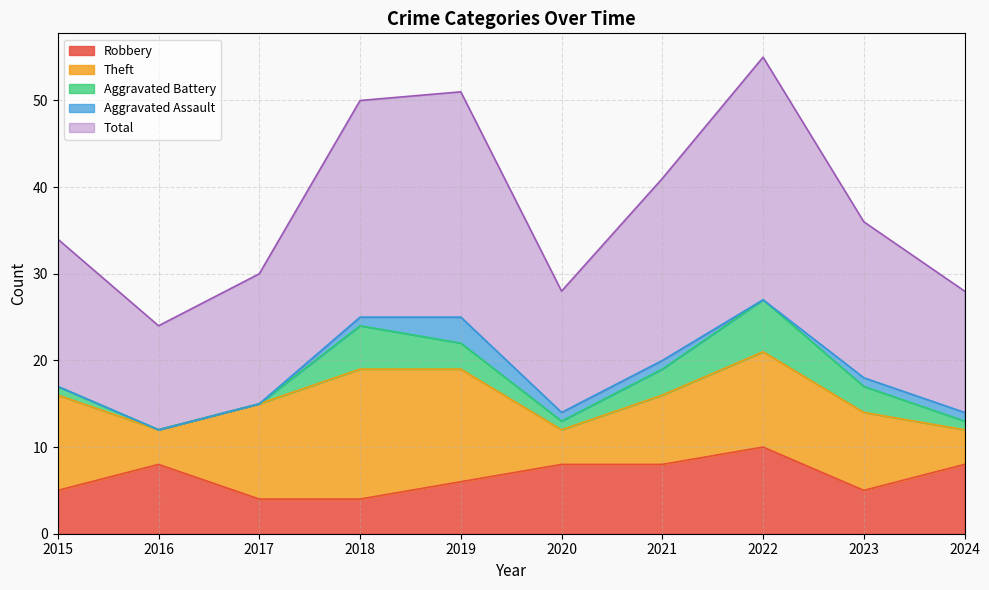

Which series has the widest spread of values?

Total